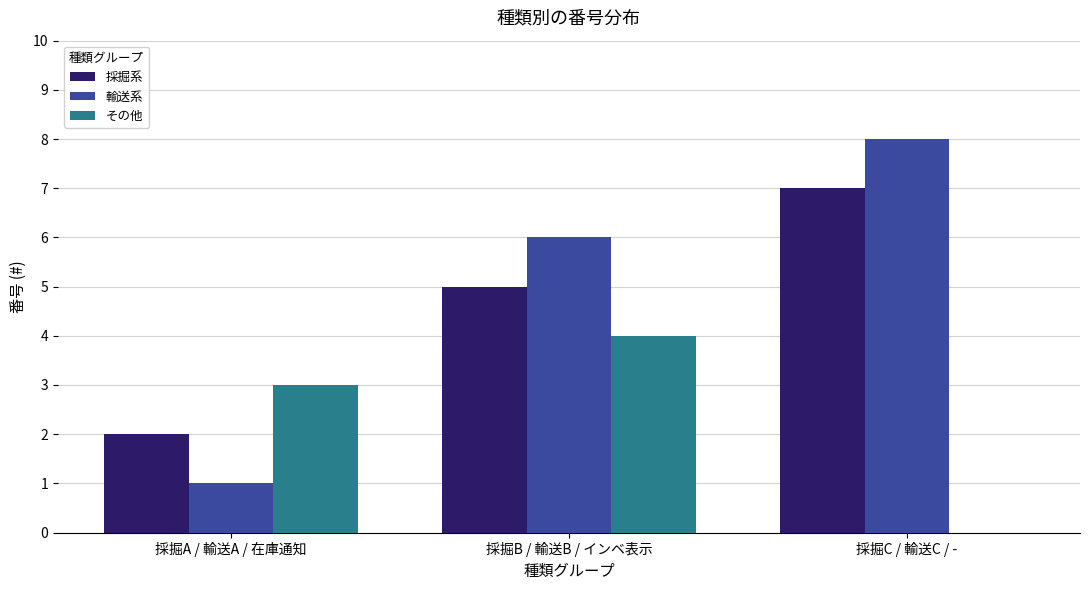

Read the 輸送系 value at 採掘C / 輸送C / -.

8